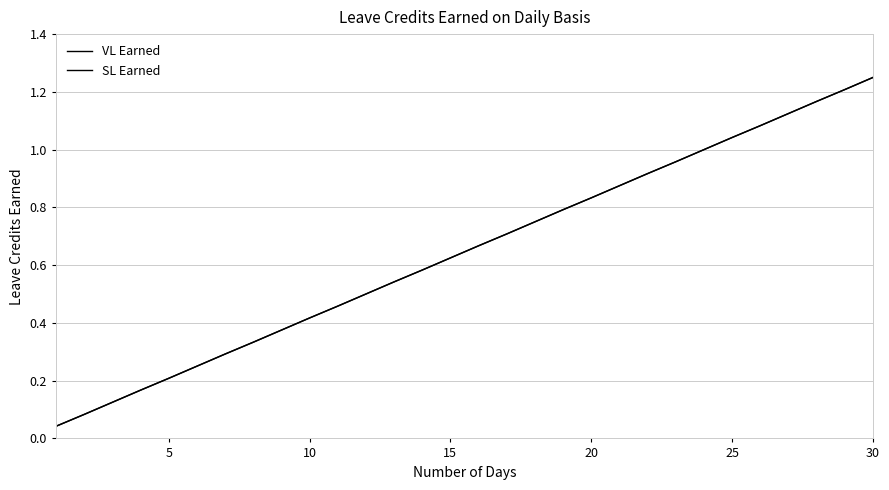

True or false: SL Earned and VL Earned cross at least once.

False